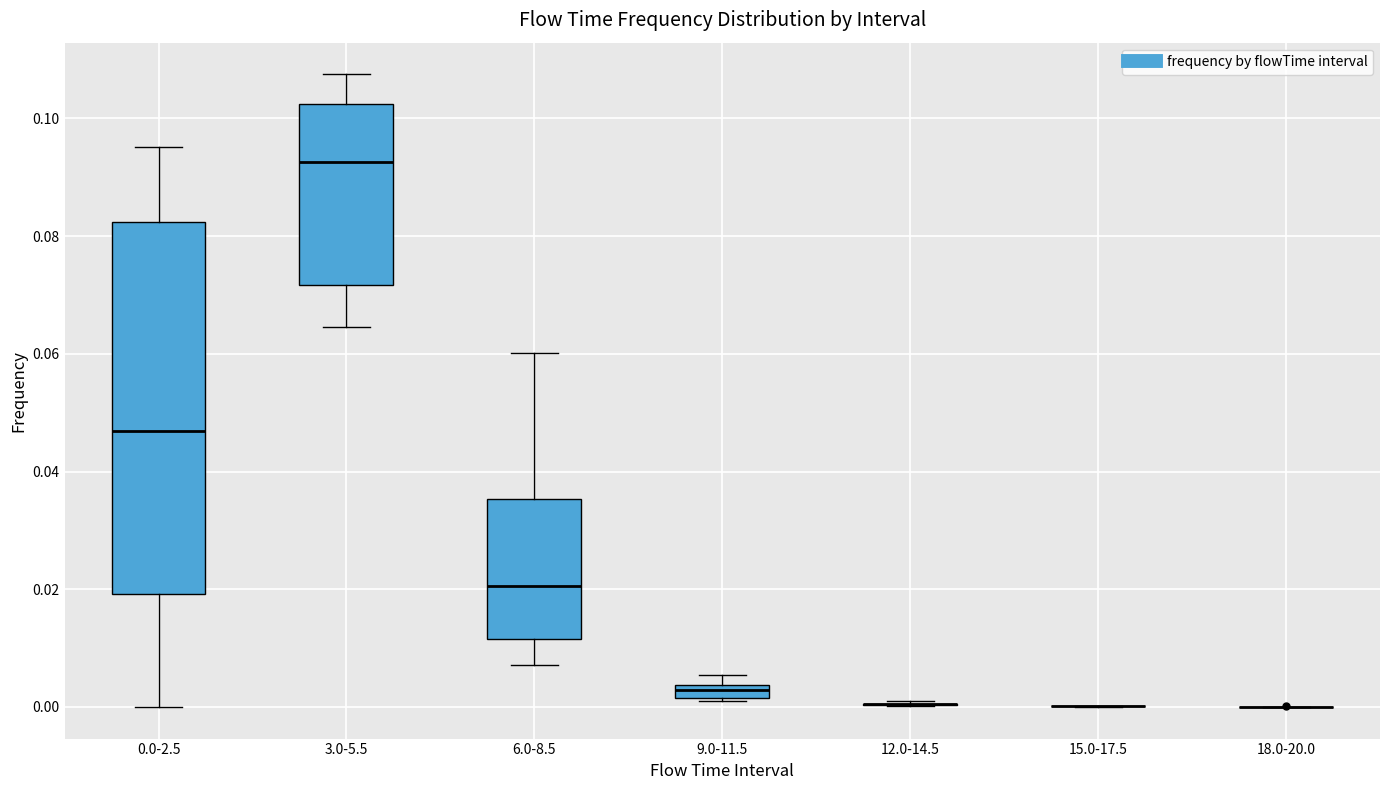

Which box is the tallest, from its lower edge to its upper edge?

0.0-2.5